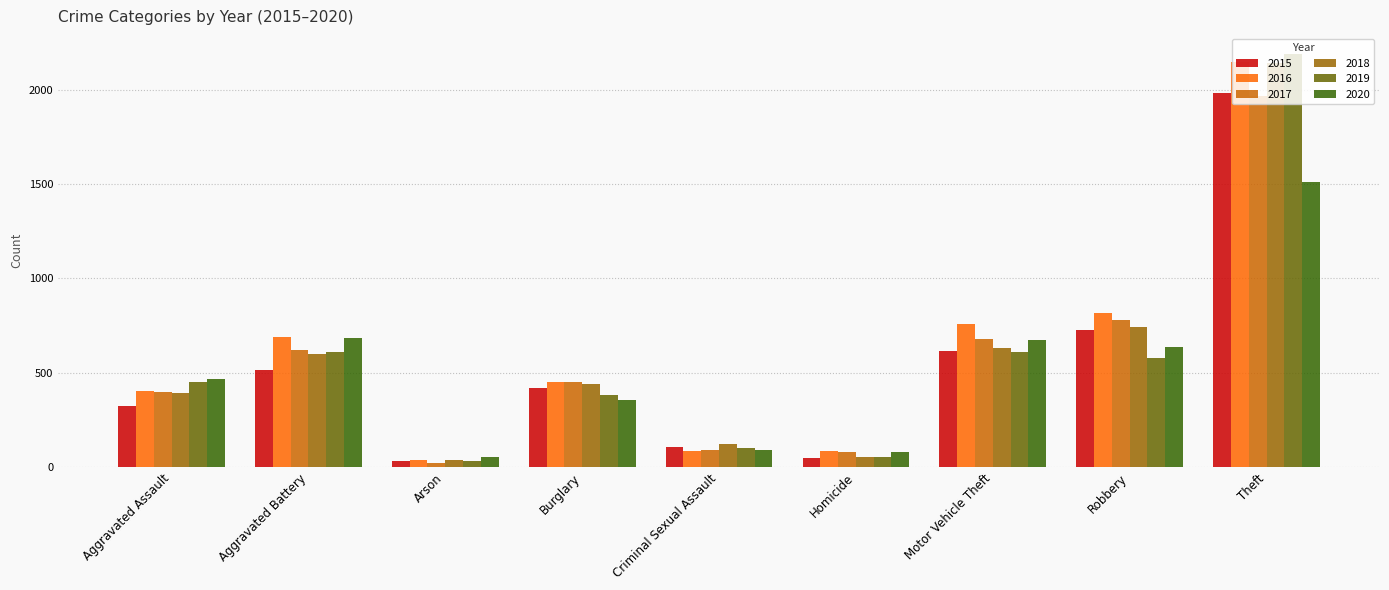

What is the difference between the highest and lowest values at Burglary?

96